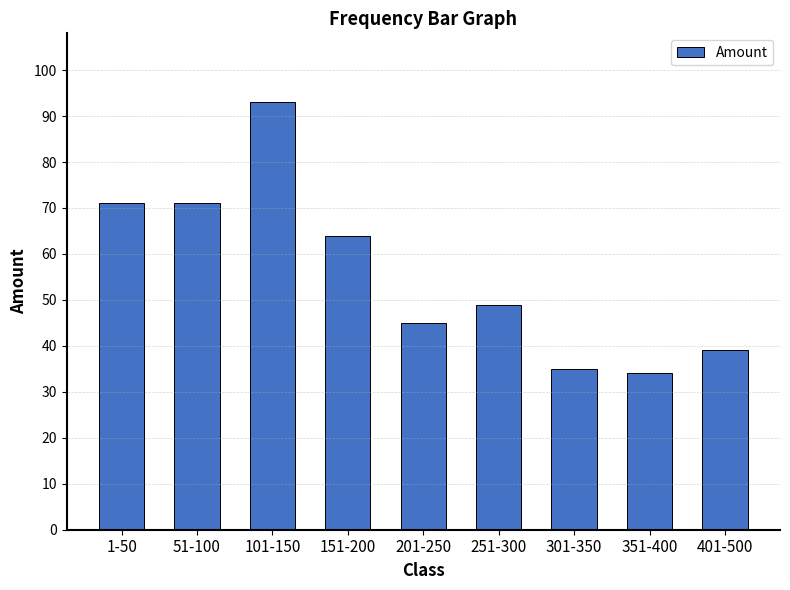

Is it true that the value at 251-300 is 49?

True